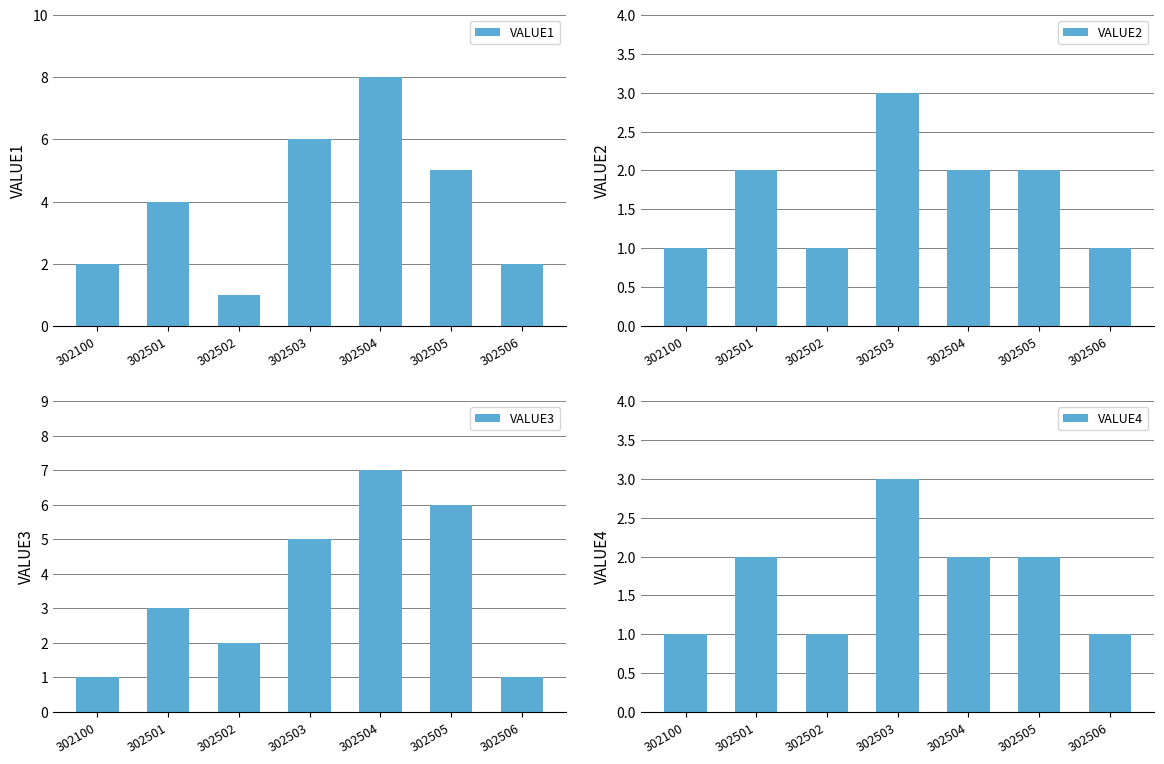

How many bars are there in each group?

4